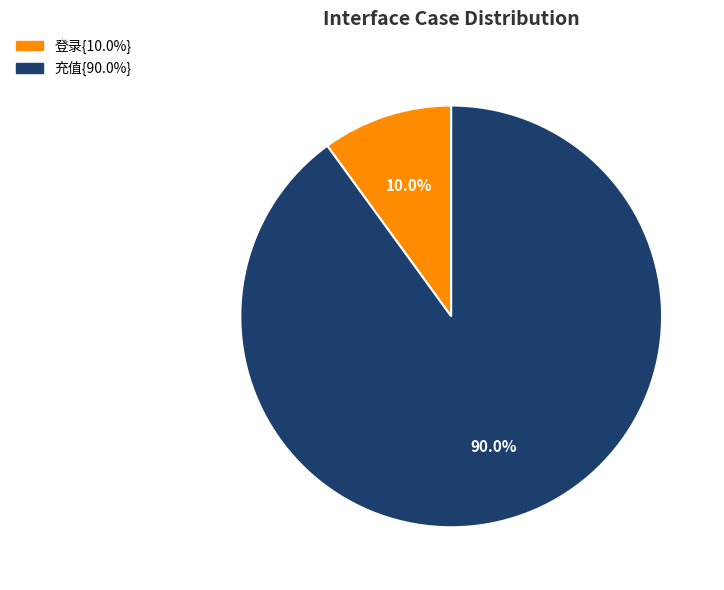

Is there a majority slice in this chart?

Yes